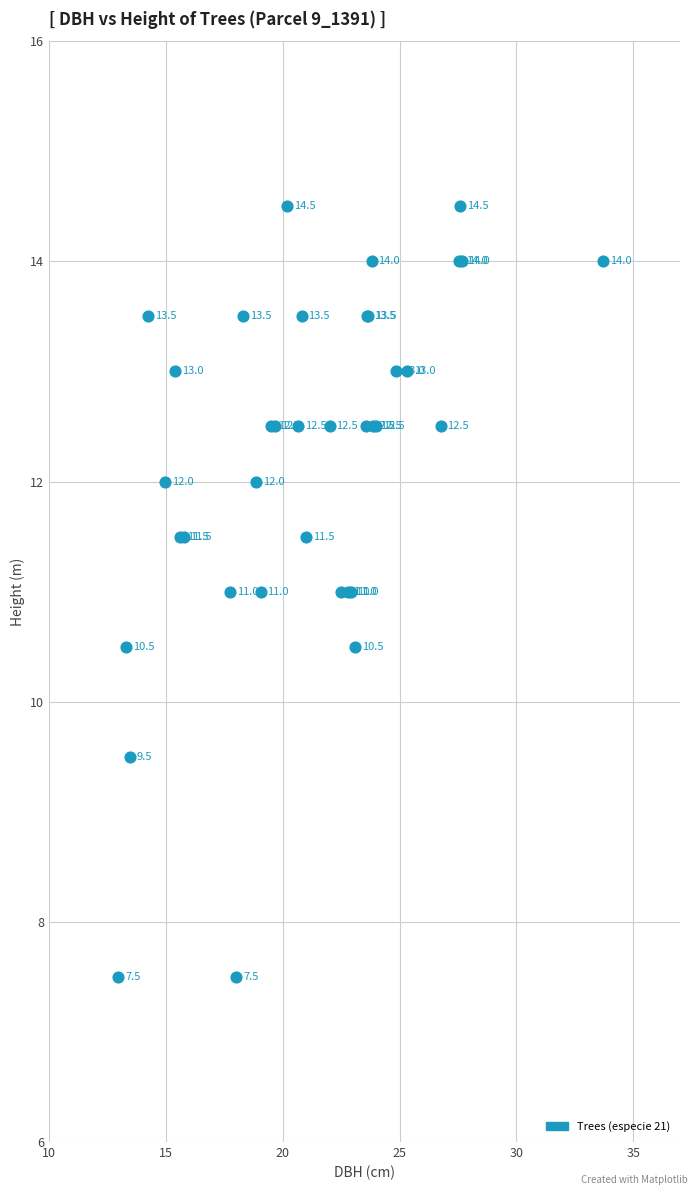

What Y value in the scatter plot is closest to 11?

11.0